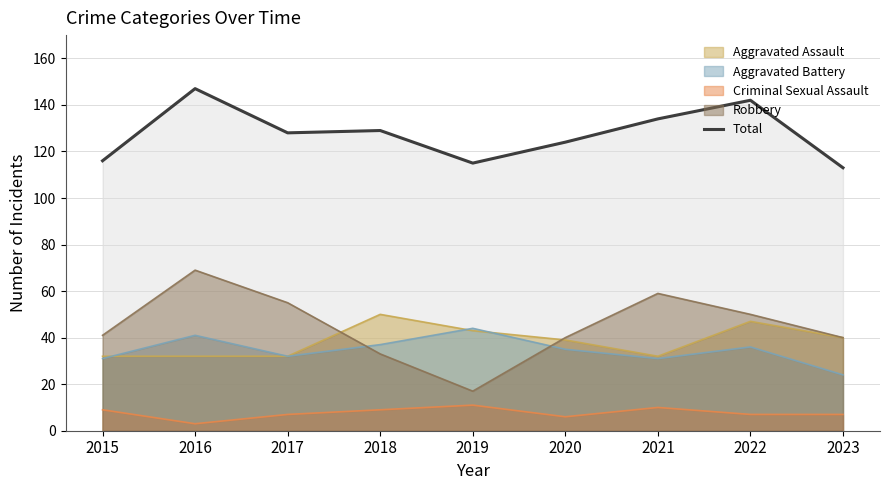

List the labels in order of value, largest first.

2016, 2022, 2021, 2018, 2017, 2020, 2015, 2019, 2023